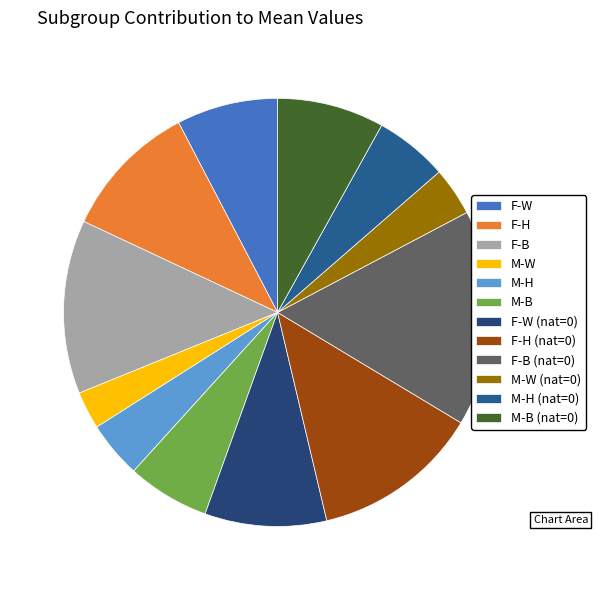

Do F-W and M-W together represent more than half of the pie?

No